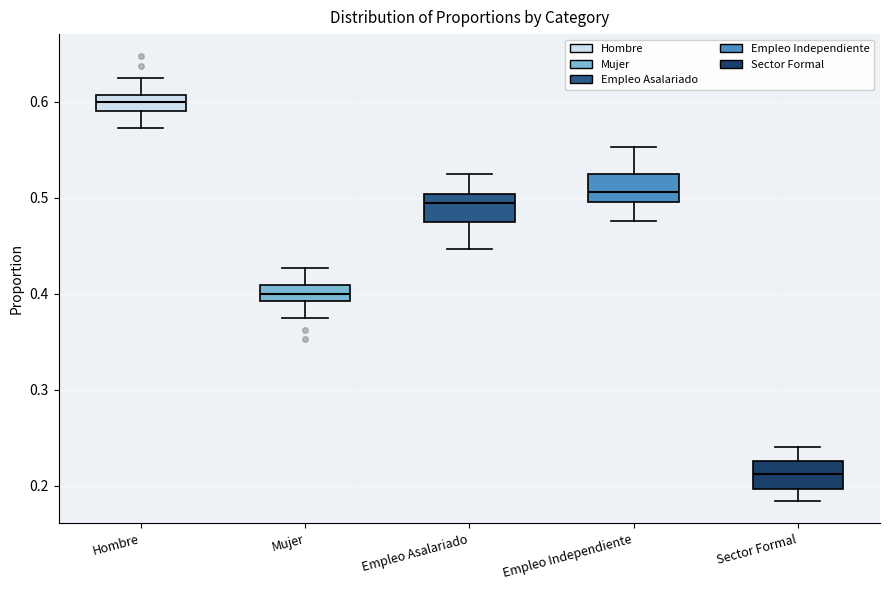

Where does the median line of the box for Hombre sit on the y-axis? The values are not printed on the chart, so give them approximately, as read against the axis.

0.60